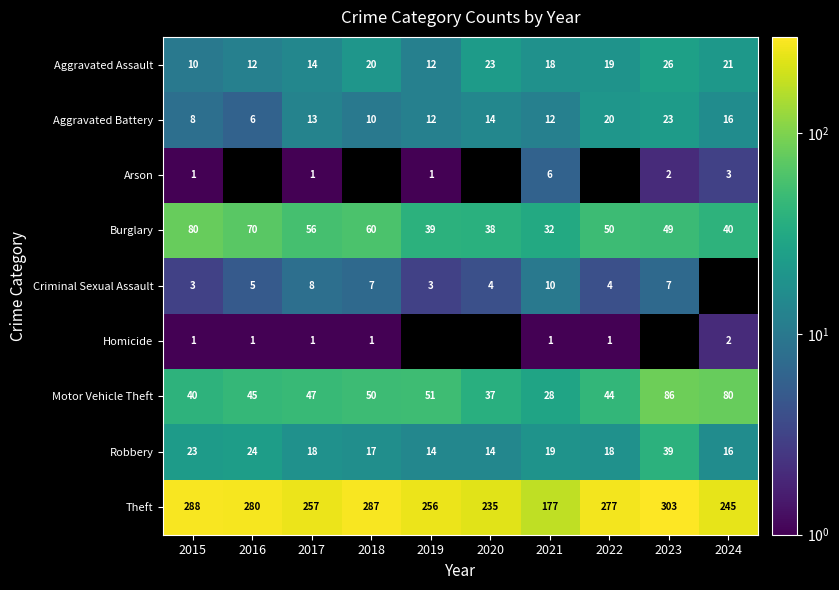

The value of Motor Vehicle Theft at 2019 is 35. True or false?

False